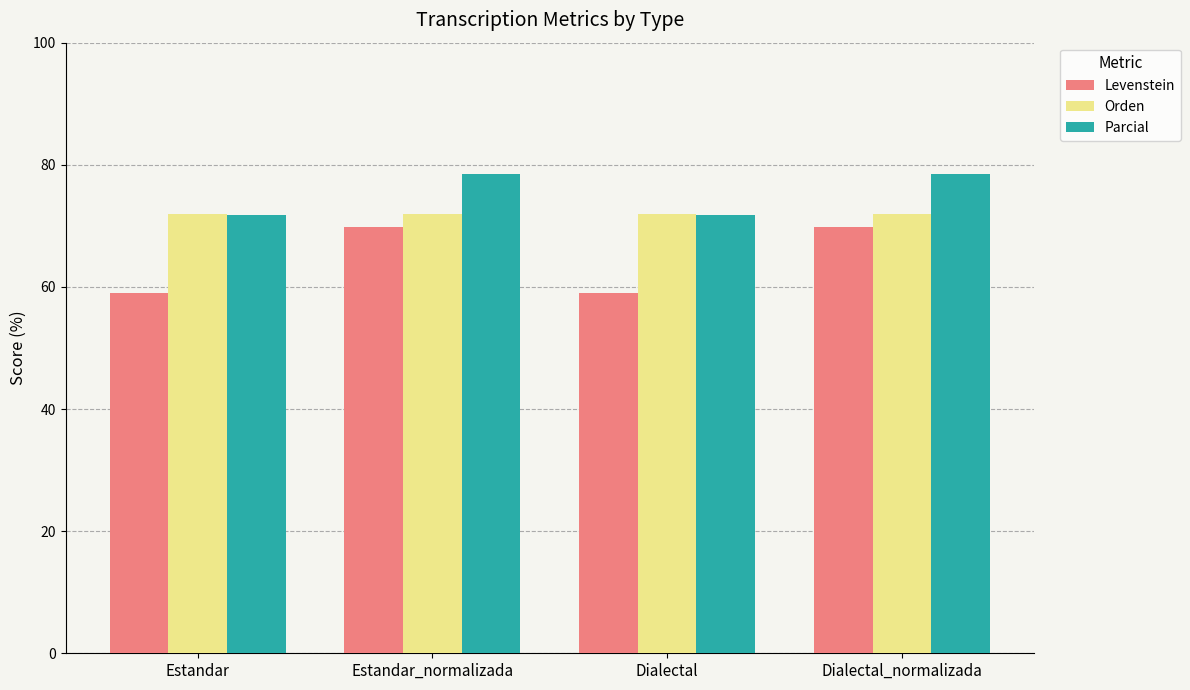

What is the total value across all series at Estandar_normalizada?

220.2